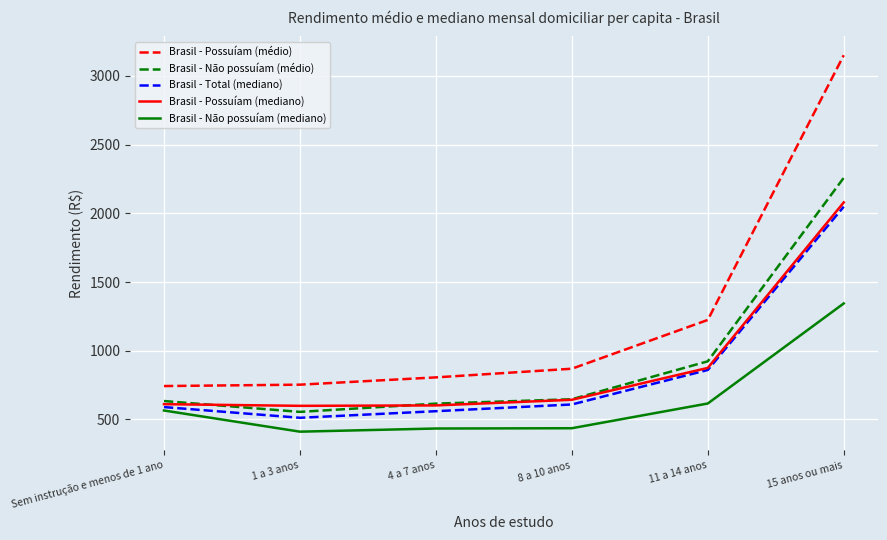

In Brasil - Não possuíam (médio), how many points are lower than both neighbors (excluding endpoints)?

1